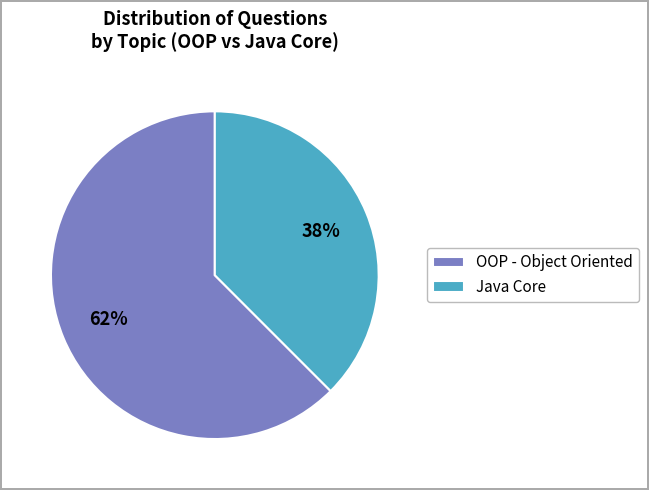

What is the ratio of the value at Java Core to the value at OOP - Object Oriented?

0.6